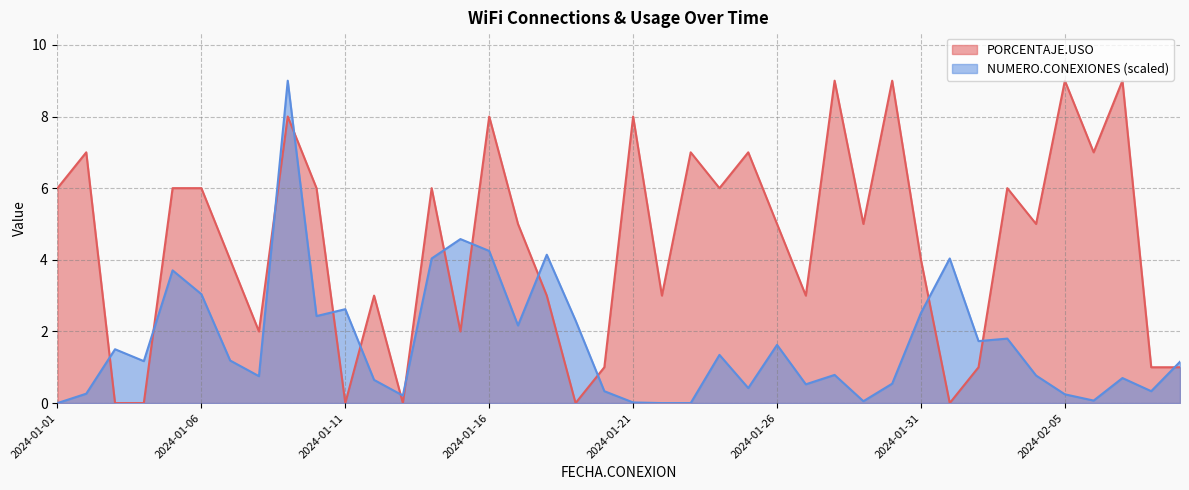

True or false: NUMERO.CONEXIONES has more than 1 points higher than both neighbors.

True